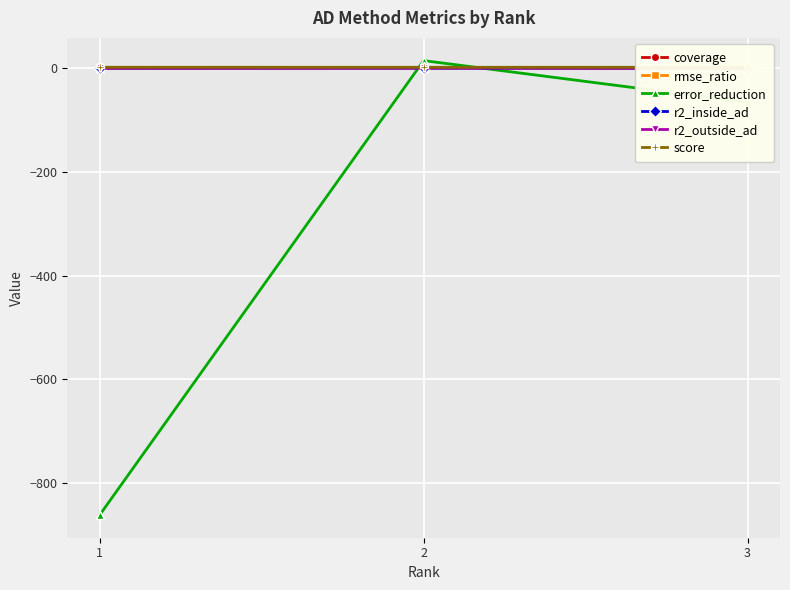

The value of coverage at 1 is 1.0. True or false?

True